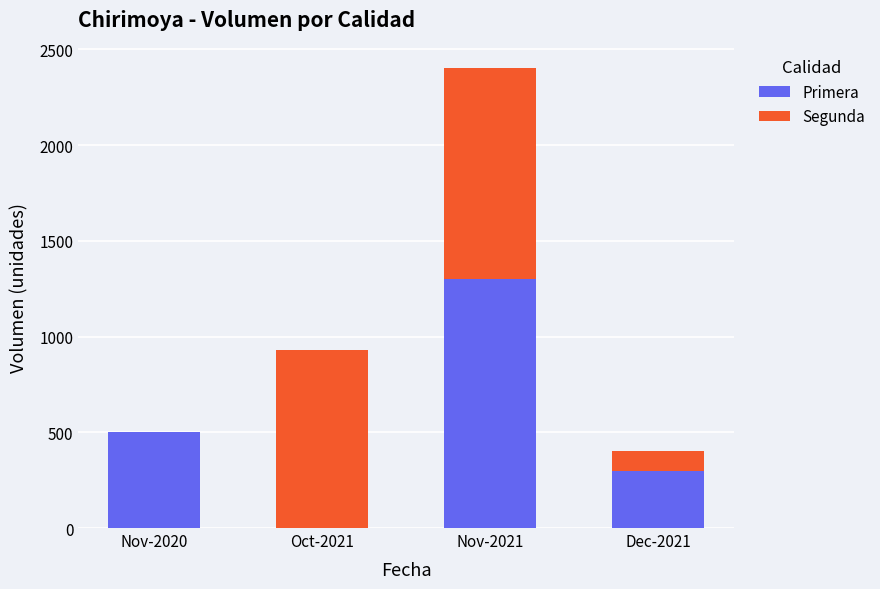

What is the sum of all Primera values?

2100